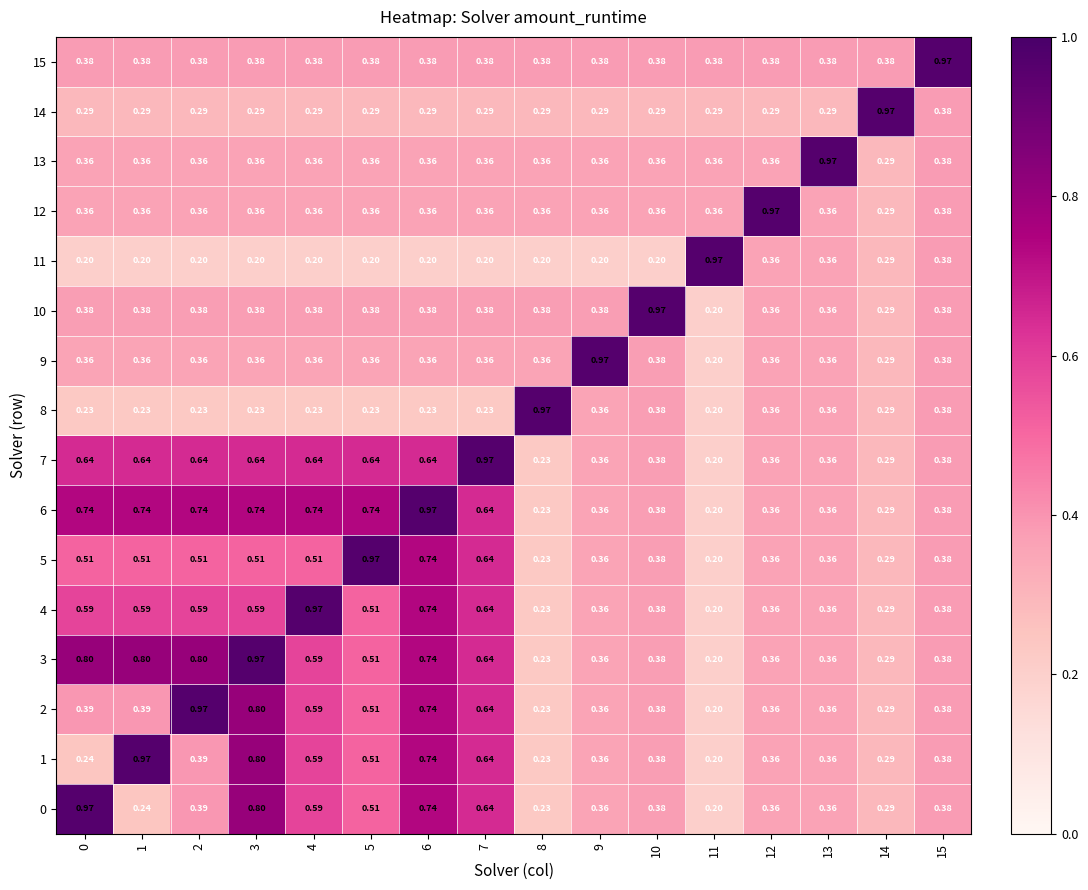

How many data points does each series have?

16